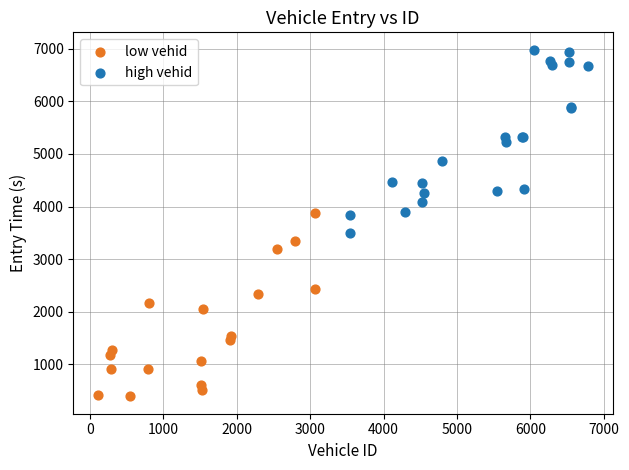

Which series contains the lowest Y value?

low vehid